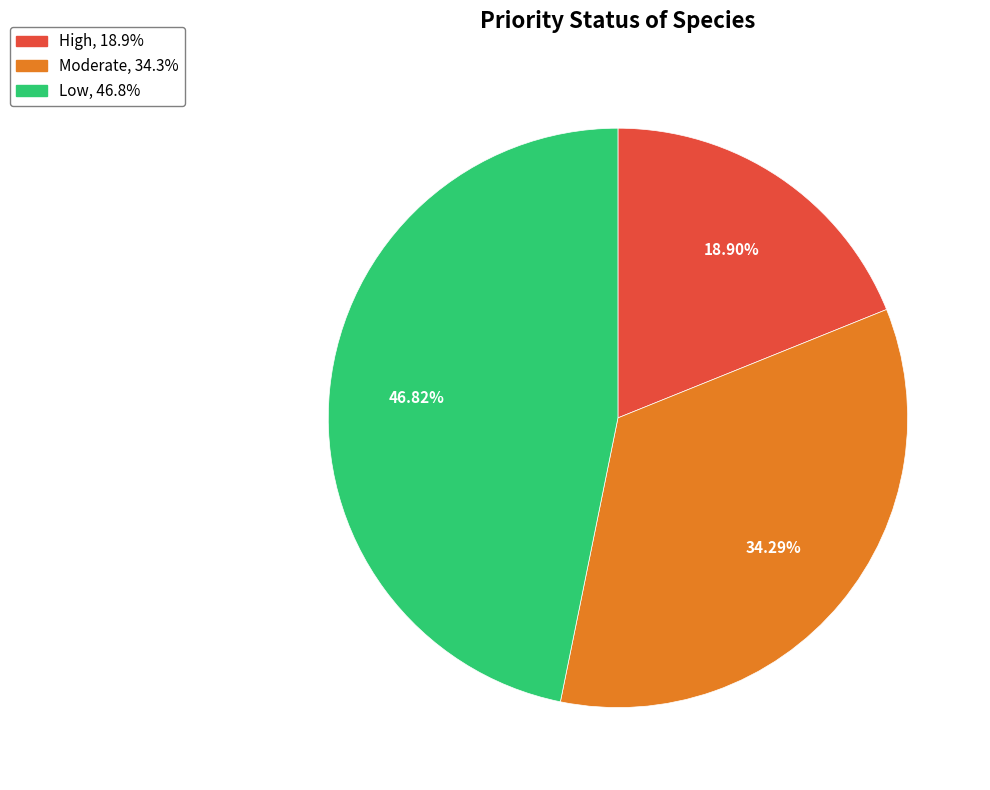

To the nearest percent, what portion does Moderate represent?

34%